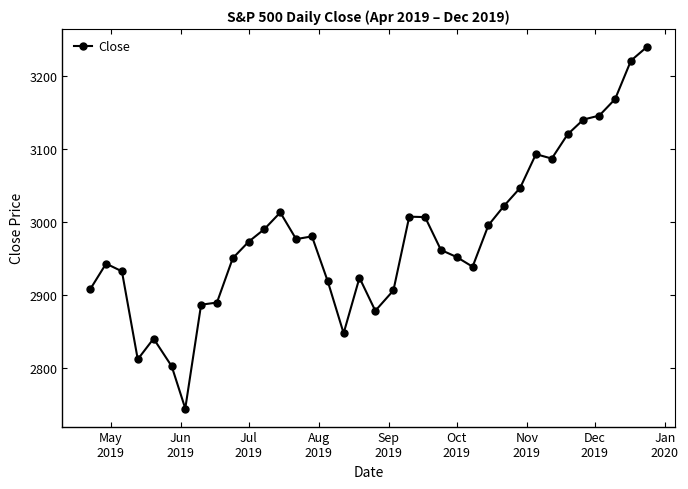

What is the smallest value displayed?

2744.4